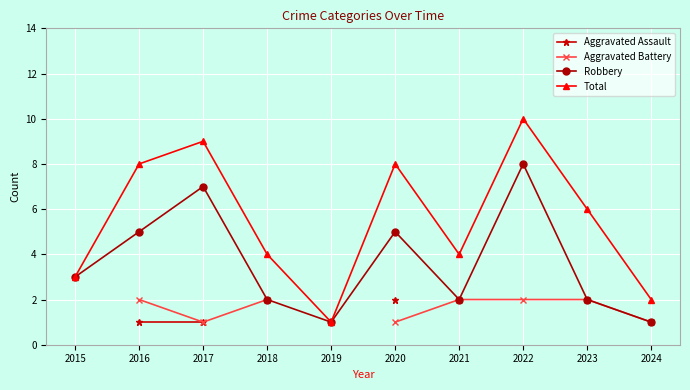

True or false: Aggravated Battery and Aggravated Assault intersect in this chart.

False